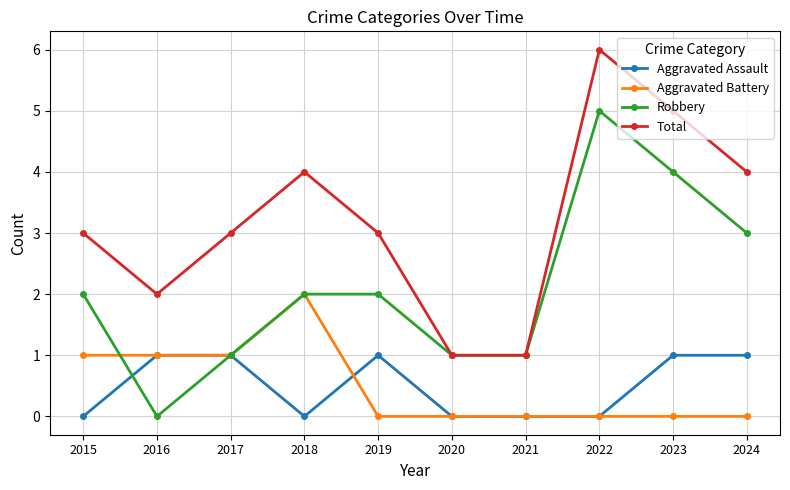

Does the chart have visible grid lines?

Yes